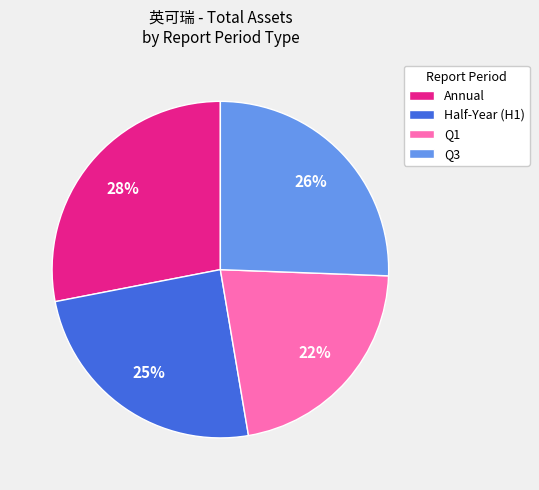

What percentage is the Q1 slice, to the nearest percent?

22%